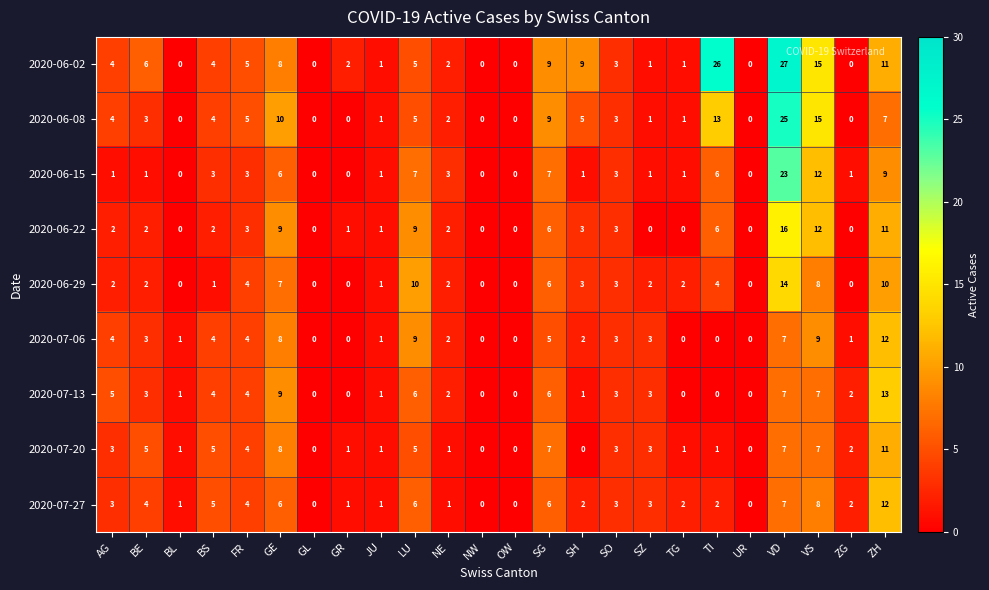

True or false: 2020-06-29 has a value of -8 at BL.

False